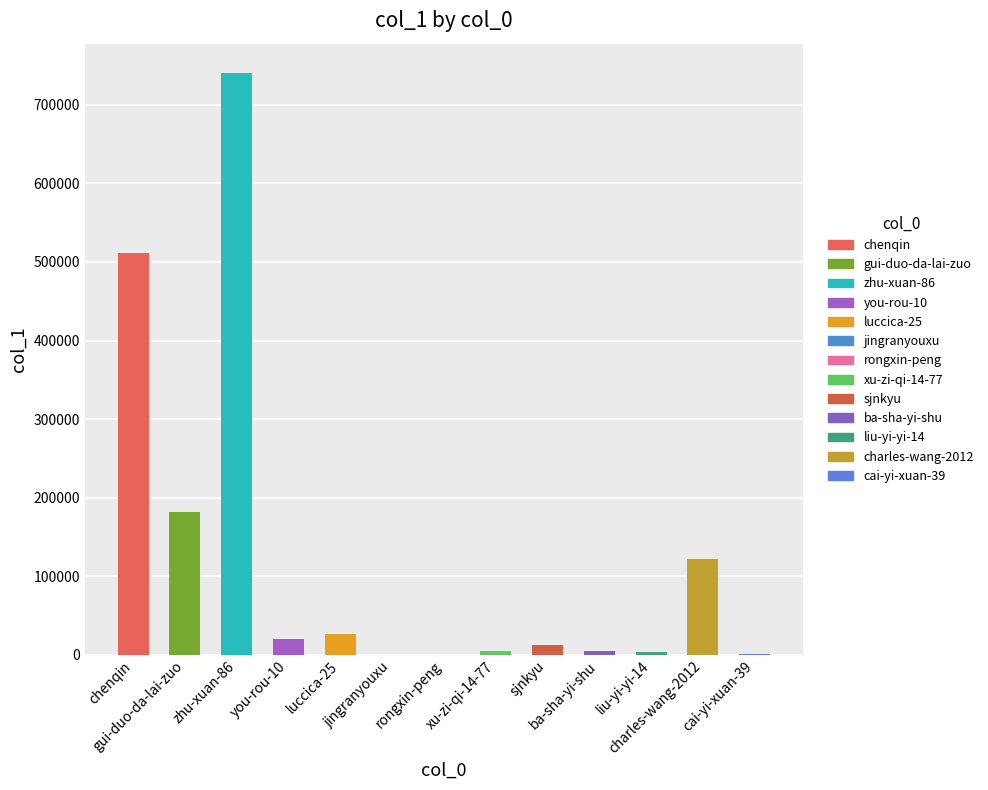

Does the chart contain stacked bars?

No